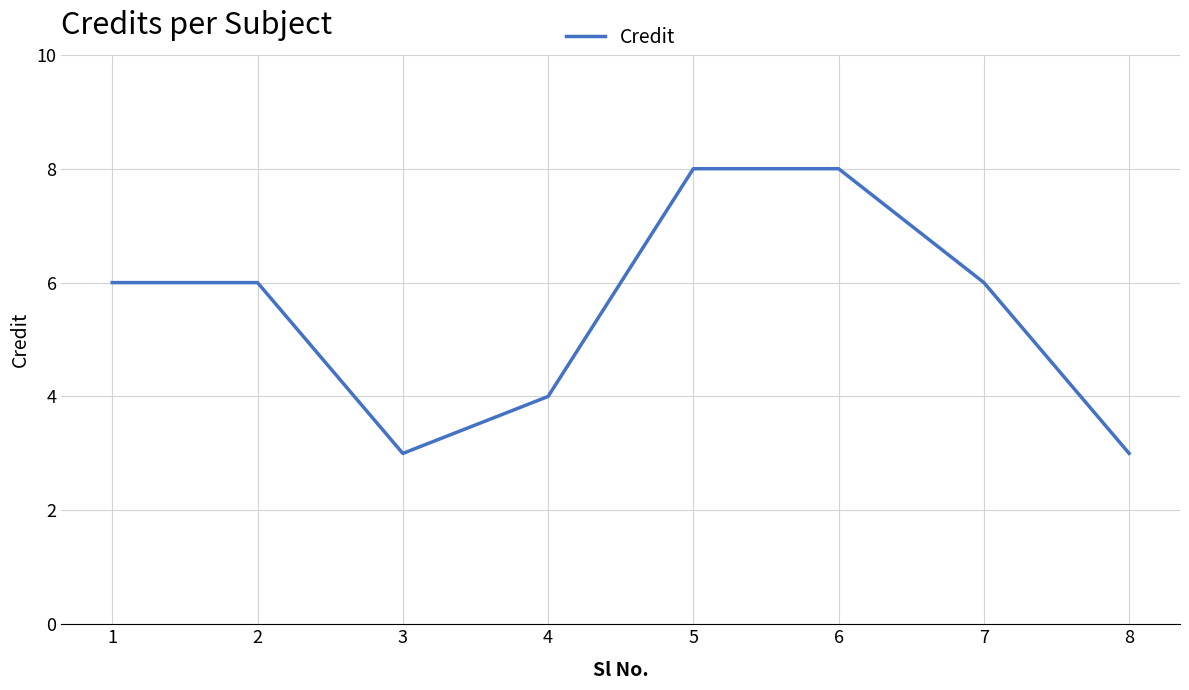

What is the sum of all values?

44